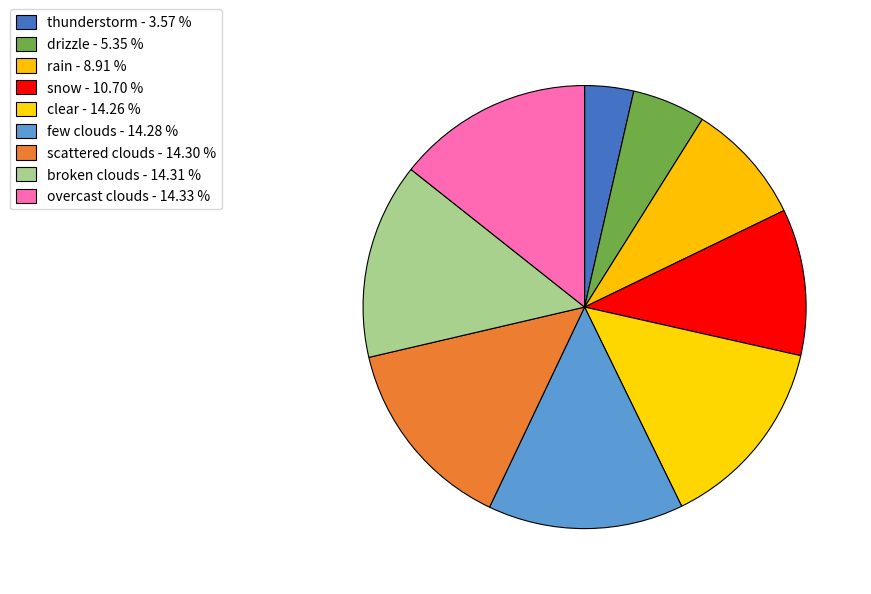

Count the number of slices in the pie.

9